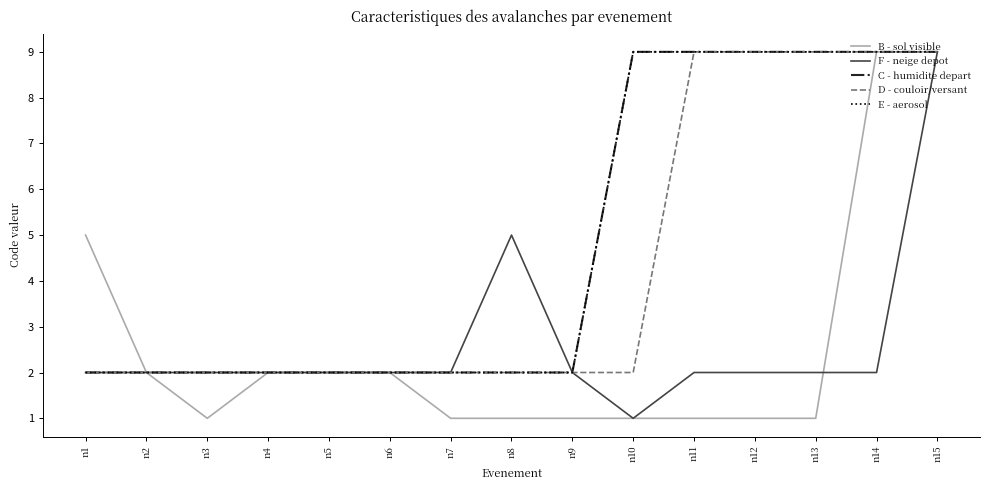

Reading right to left, transcribe all the data shown in this chart.

B - sol visible: 9	9	1	1	1	1	1	1	1	2	2	2	1	2	5
F - neige depot: 9	2	2	2	2	1	2	5	2	2	2	2	2	2	2
C - humidite depart: 9	9	9	9	9	9	2	2	2	2	2	2	2	2	2
D - couloir/versant: 9	9	9	9	9	2	2	2	2	2	2	2	2	2	2
E - aerosol: 9	9	9	9	9	9	2	2	2	2	2	2	2	2	2